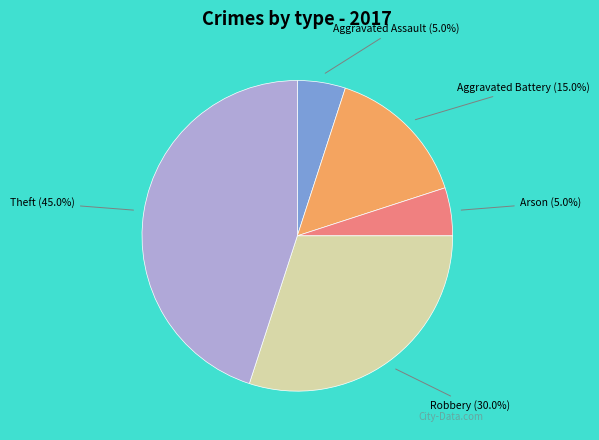

Which slice is the largest?

Theft